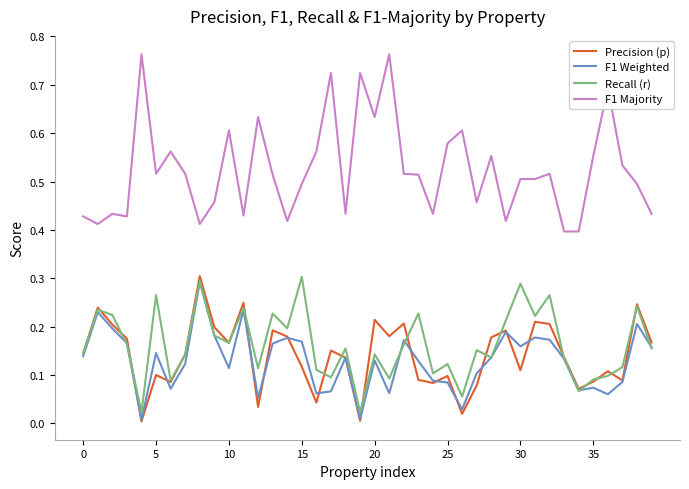

Which series has the largest range (max minus min)?

F1 Majority